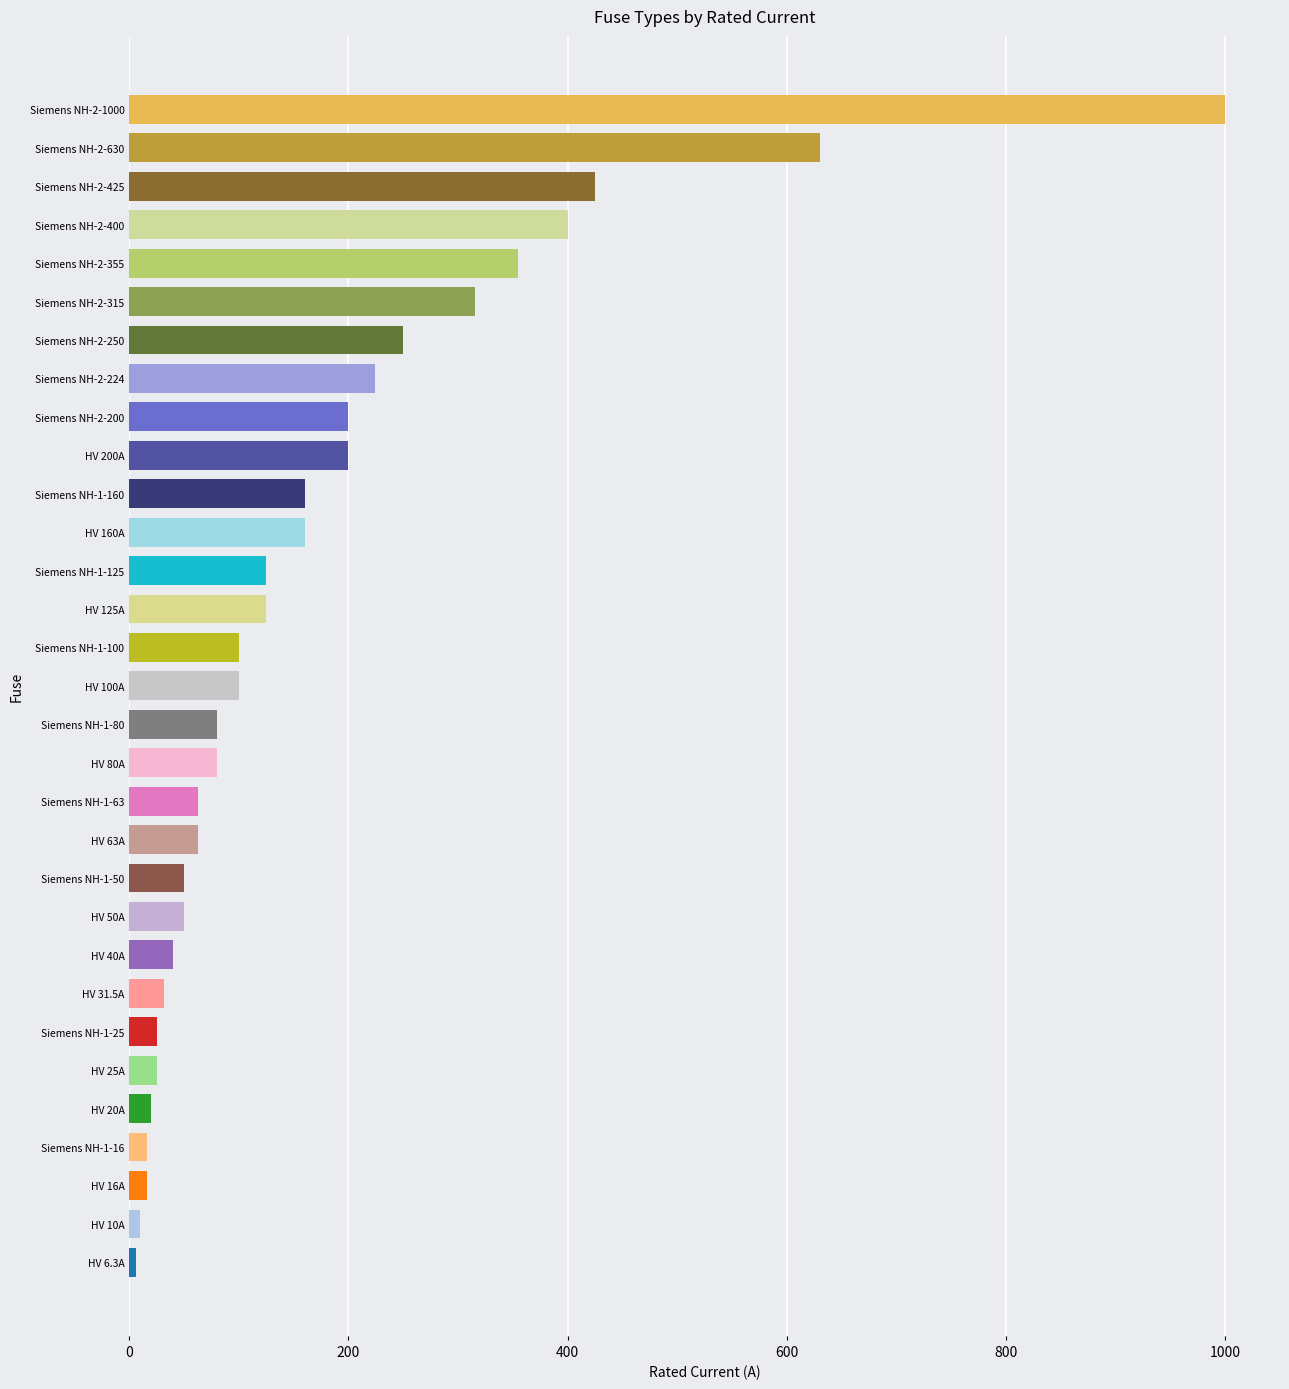

Which has a higher value, Siemens NH-1-50 or Siemens NH-1-25?

Siemens NH-1-50